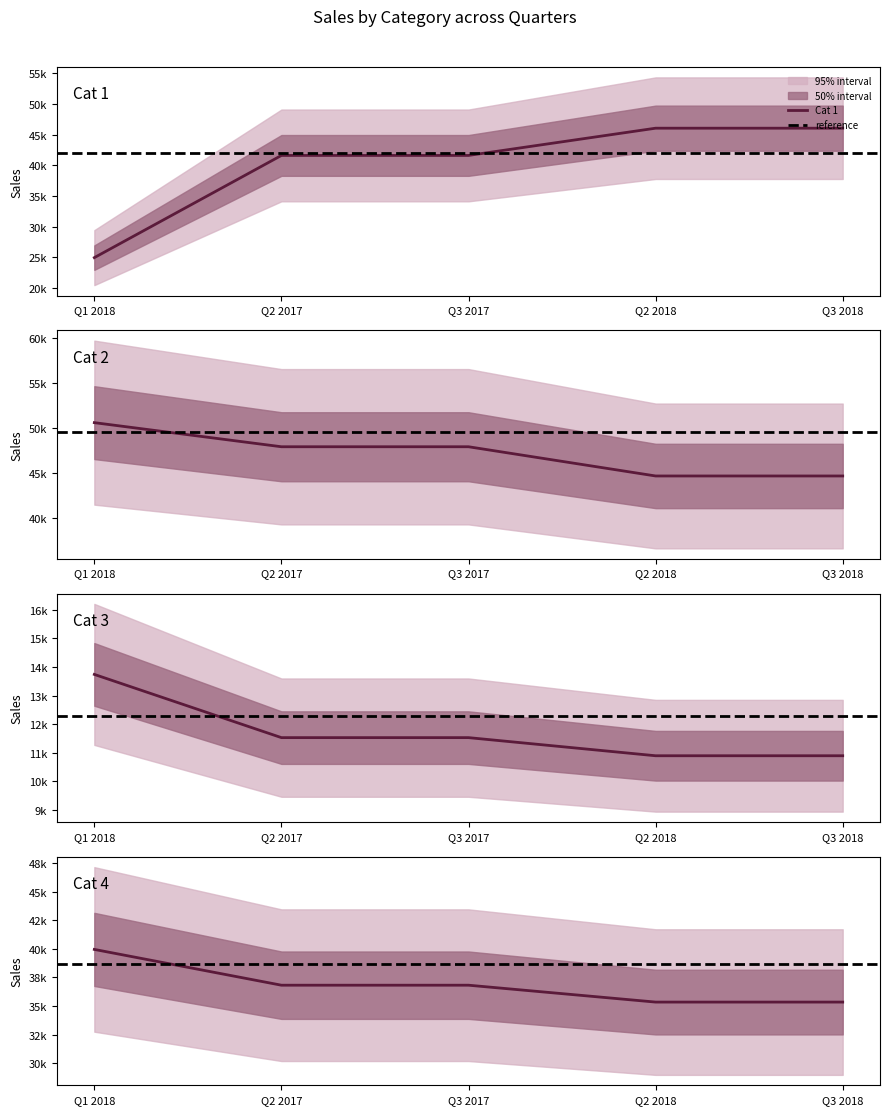

True or false: Cat 2 has more than 2 interior local peaks.

False